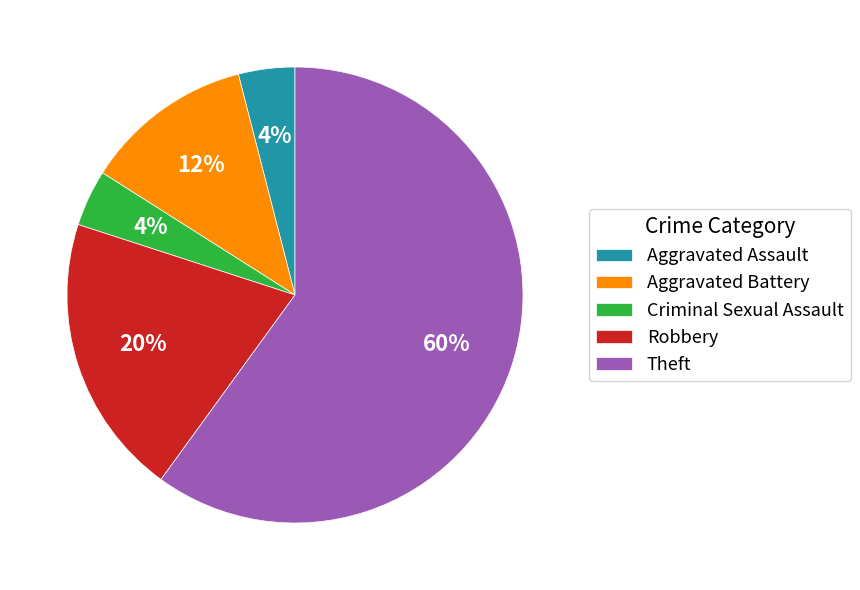

Which category has the biggest portion of the pie?

Theft